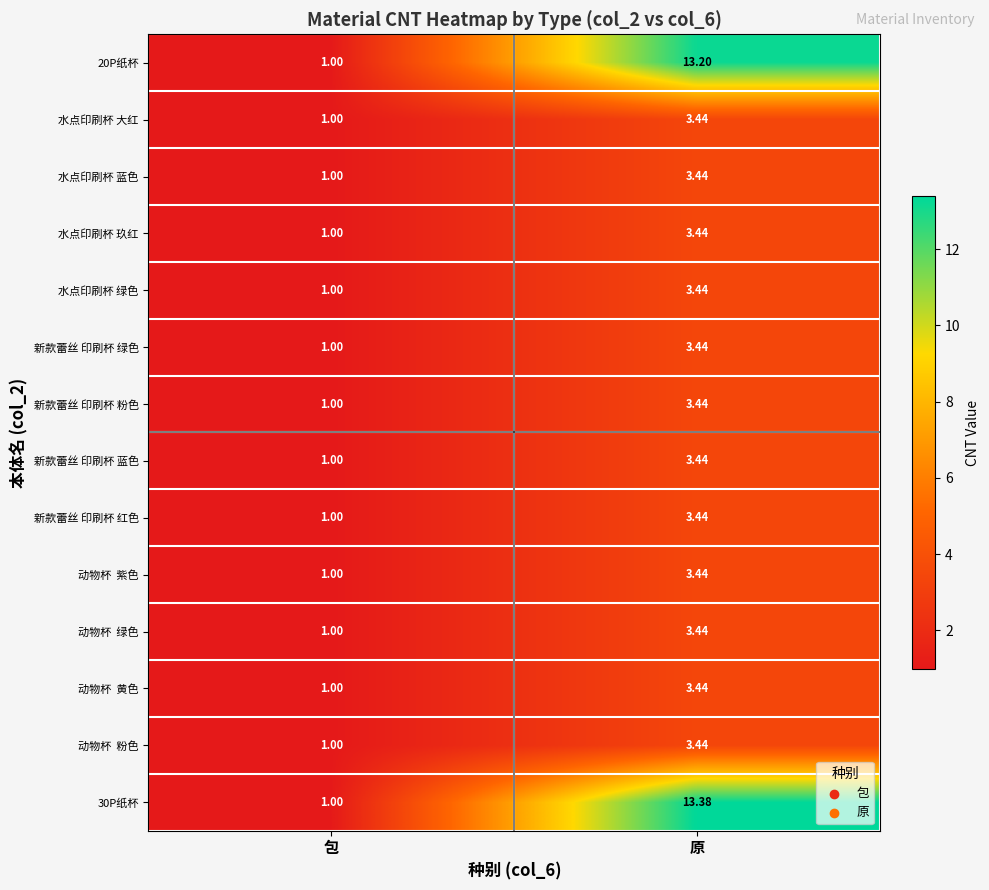

Rank the categories by 20P纸杯 value from lowest to highest.

包, 原